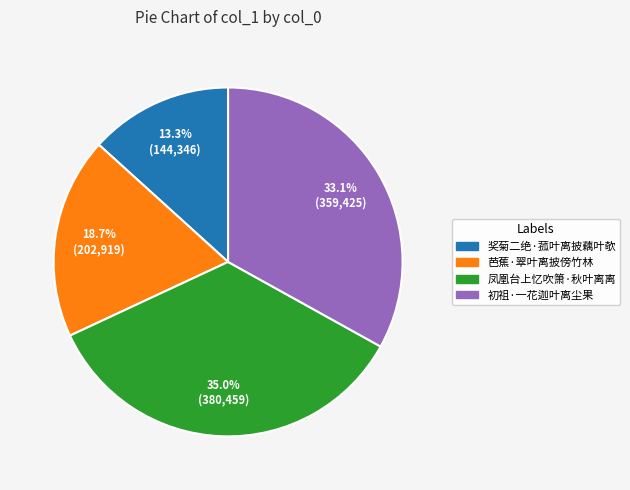

What percentage is the 奖菊二绝·菰叶离披藕叶欹 slice, to the nearest percent?

13%